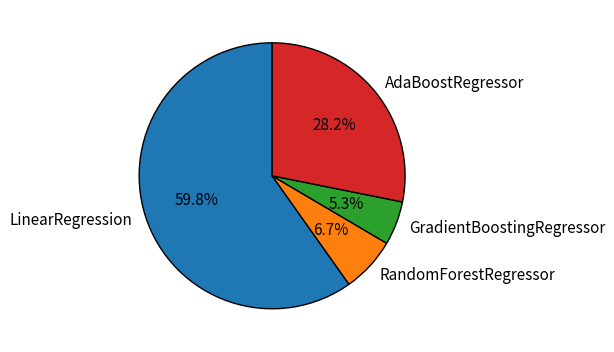

What is the smallest slice in the pie chart?

GradientBoostingRegressor